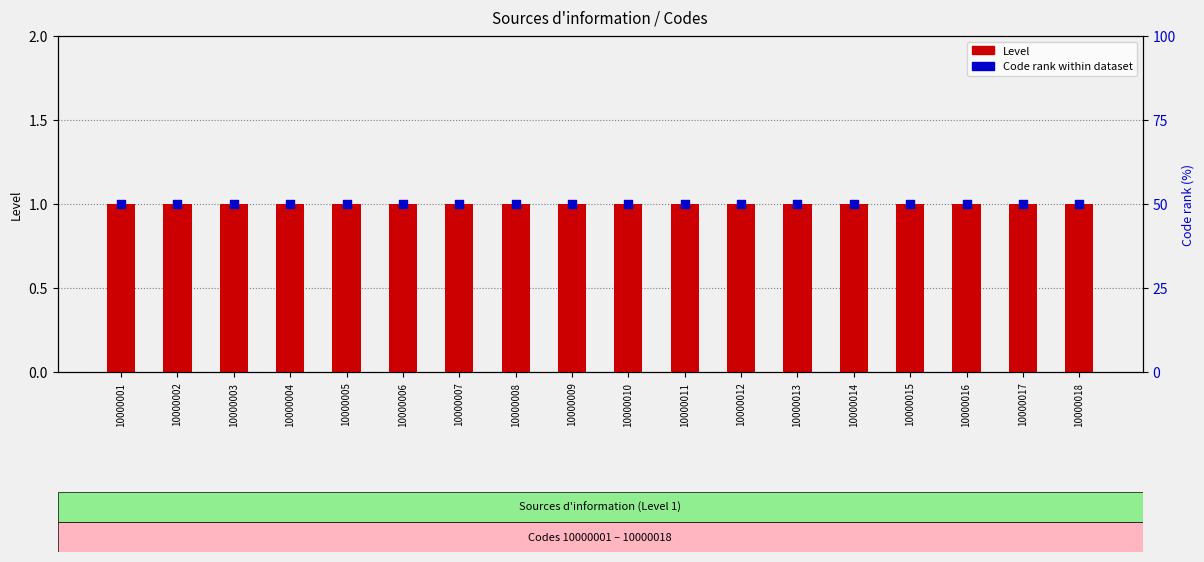

Which series contains the lowest Y value?

Level